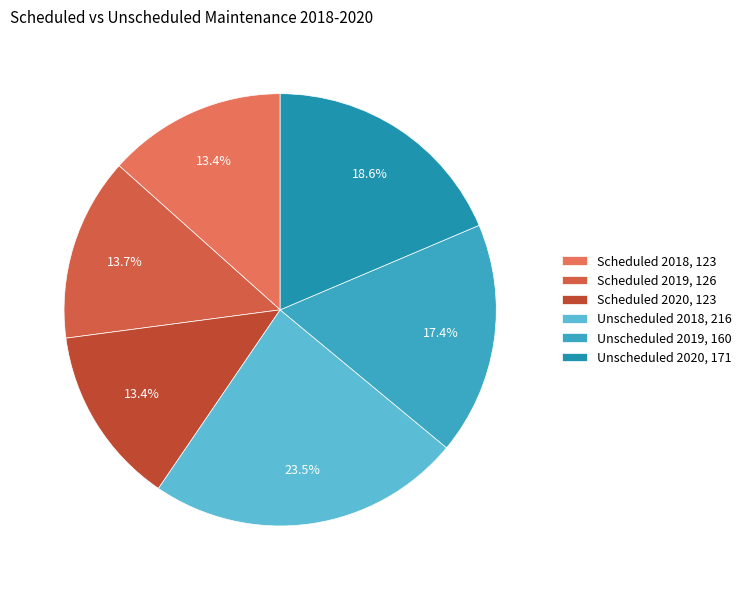

Count the number of slices in the pie.

6